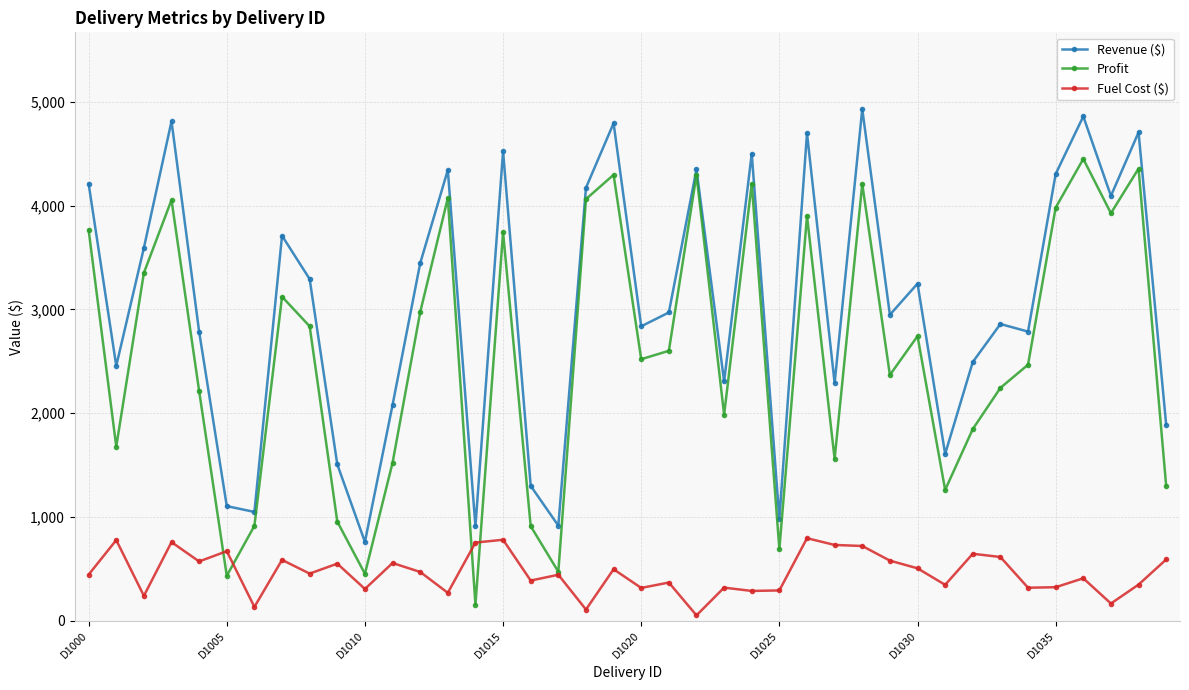

What is the maximum value for Profit?

4449